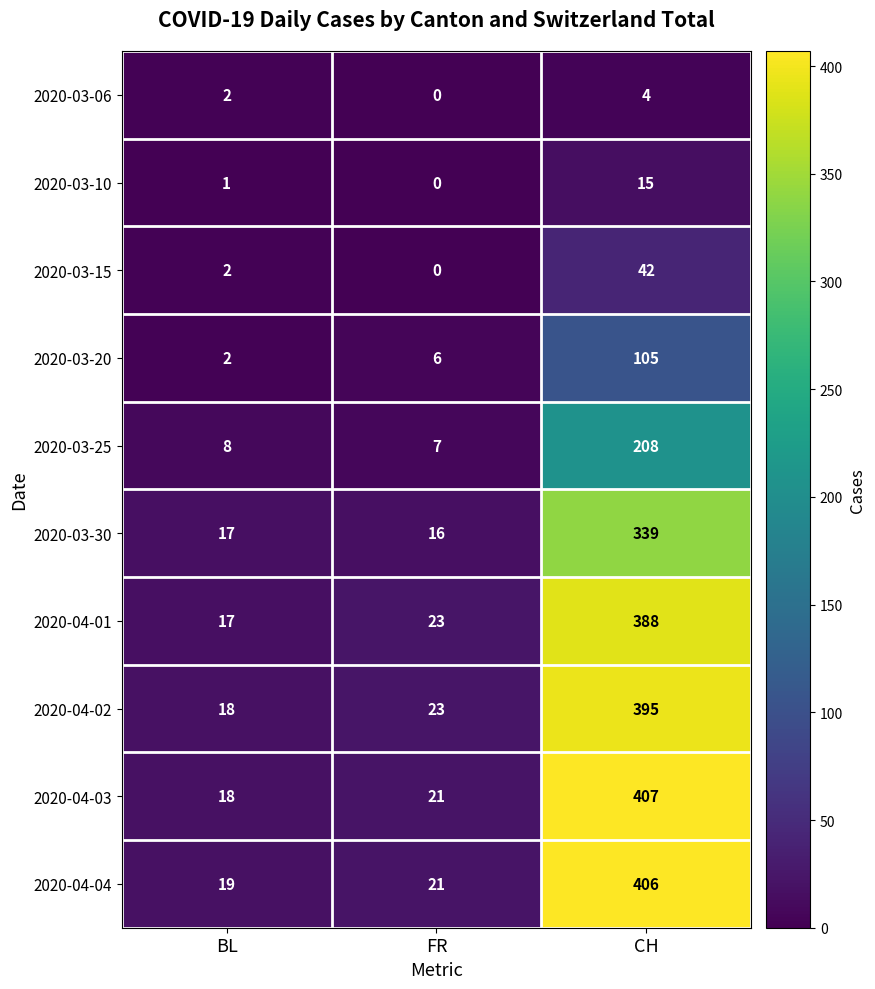

Rank the series at CH from lowest to highest value.

2020-03-06, 2020-03-10, 2020-03-15, 2020-03-20, 2020-03-25, 2020-03-30, 2020-04-01, 2020-04-02, 2020-04-04, 2020-04-03